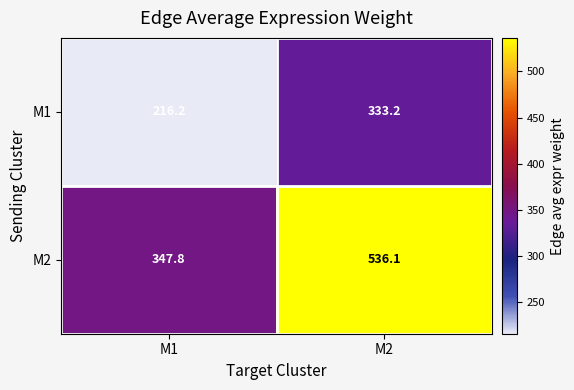

Is the value of M1 at M1 greater than the value of M2 at M1?

No